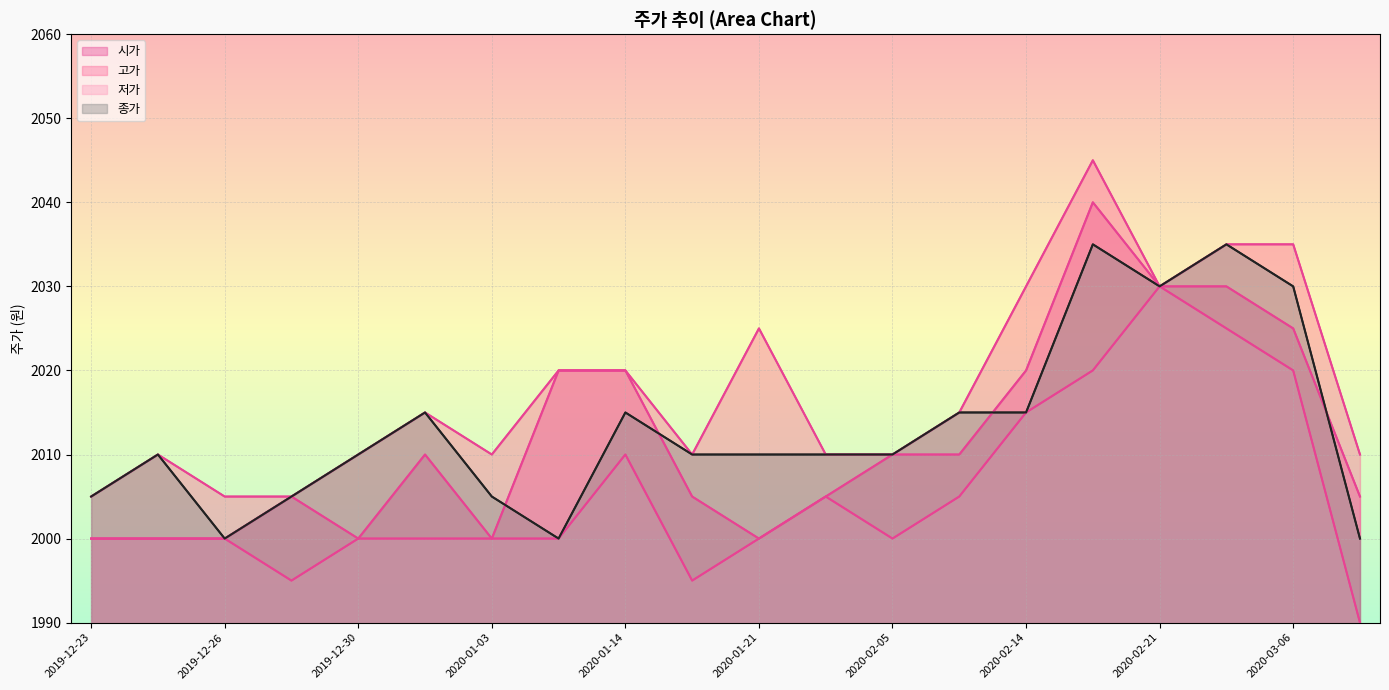

Rank the series by their maximum value, from highest to lowest.

고가, 시가, 종가, 저가